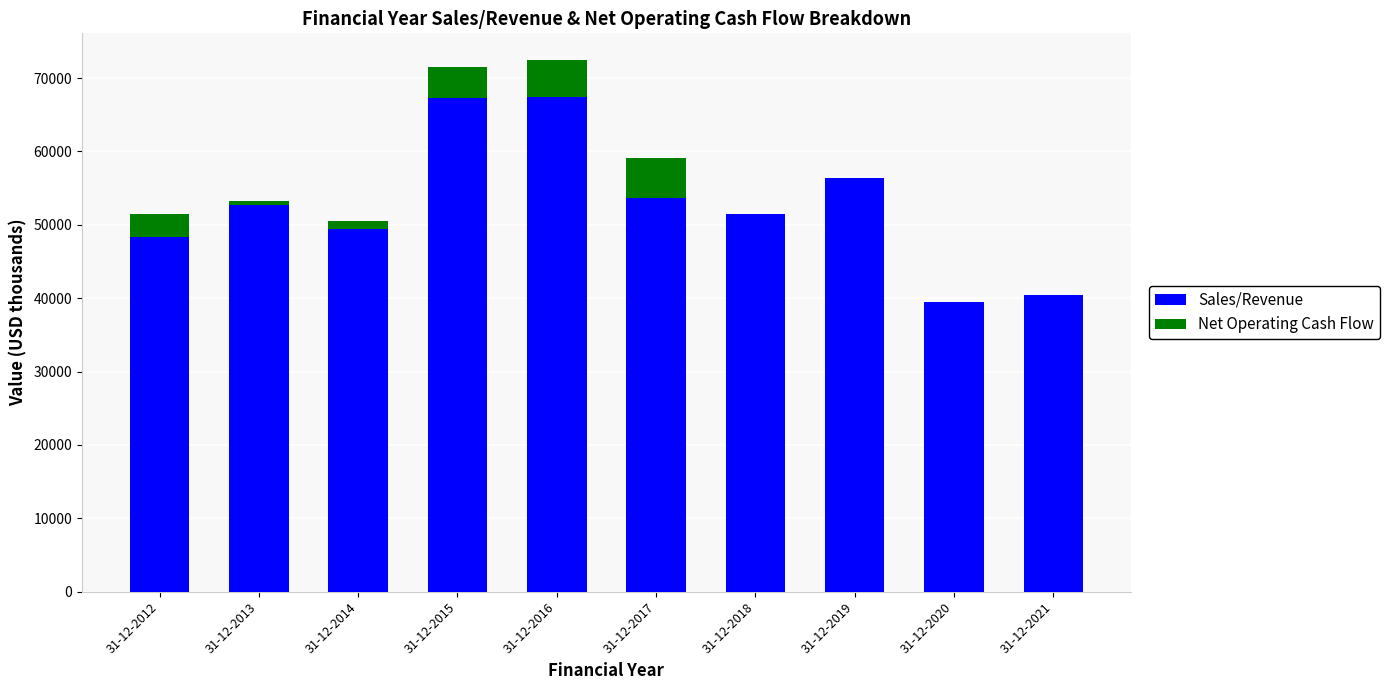

What is the maximum value for Sales/Revenue?

67417.9